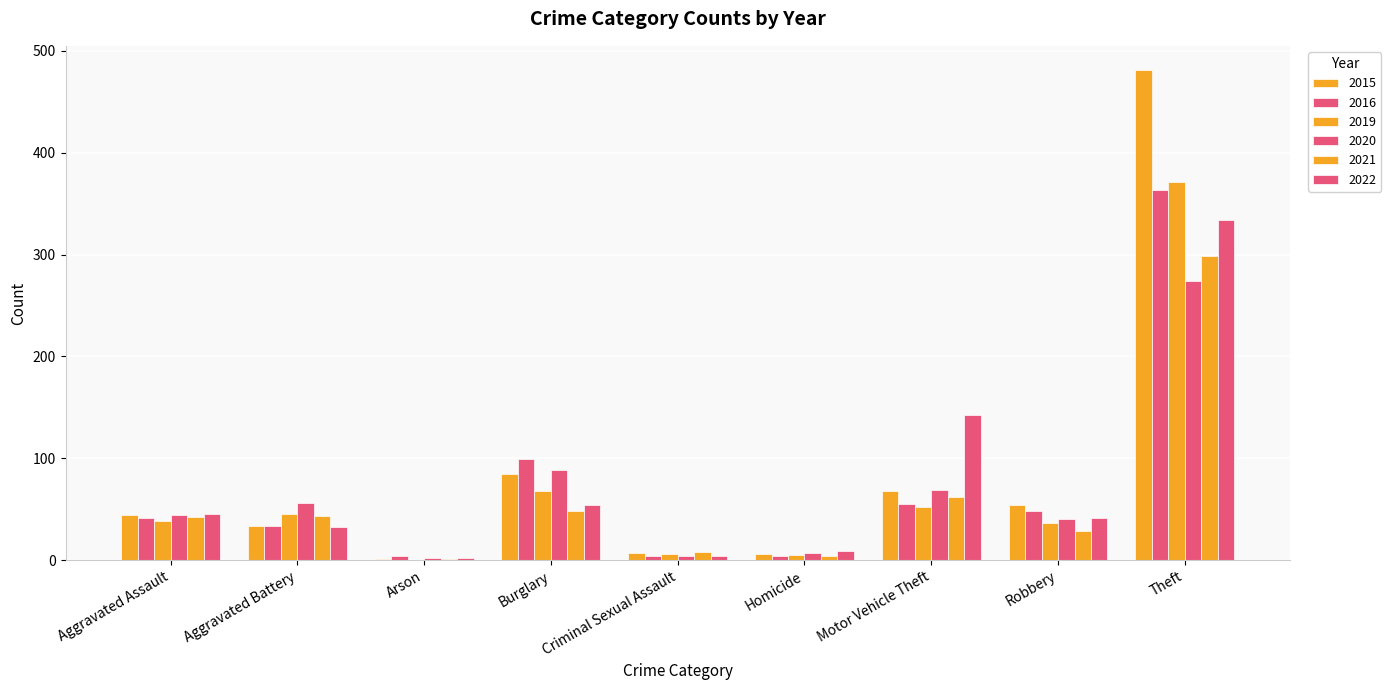

At which category does the chart reach its minimum across all series?

Arson